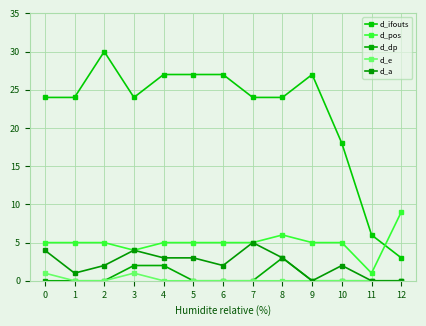

How many series are shown in this chart?

5